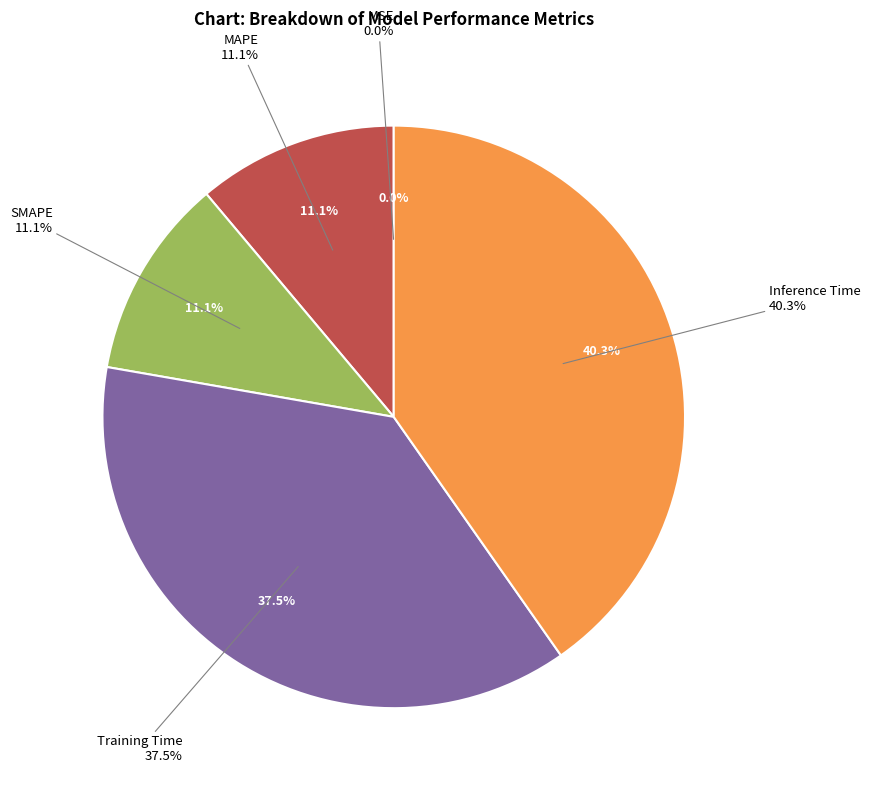

To the nearest percent, what portion does Inference Time represent?

40%